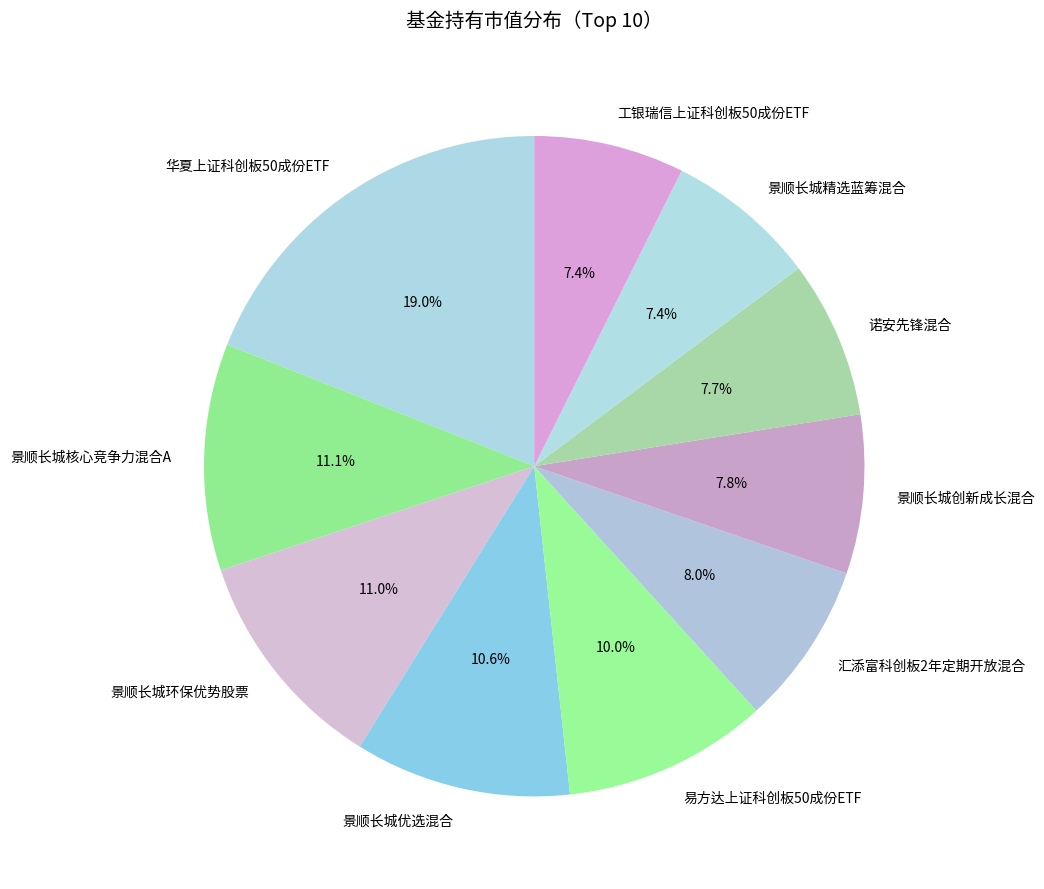

Between 易方达上证科创板50成份ETF and 华夏上证科创板50成份ETF, which is larger?

华夏上证科创板50成份ETF